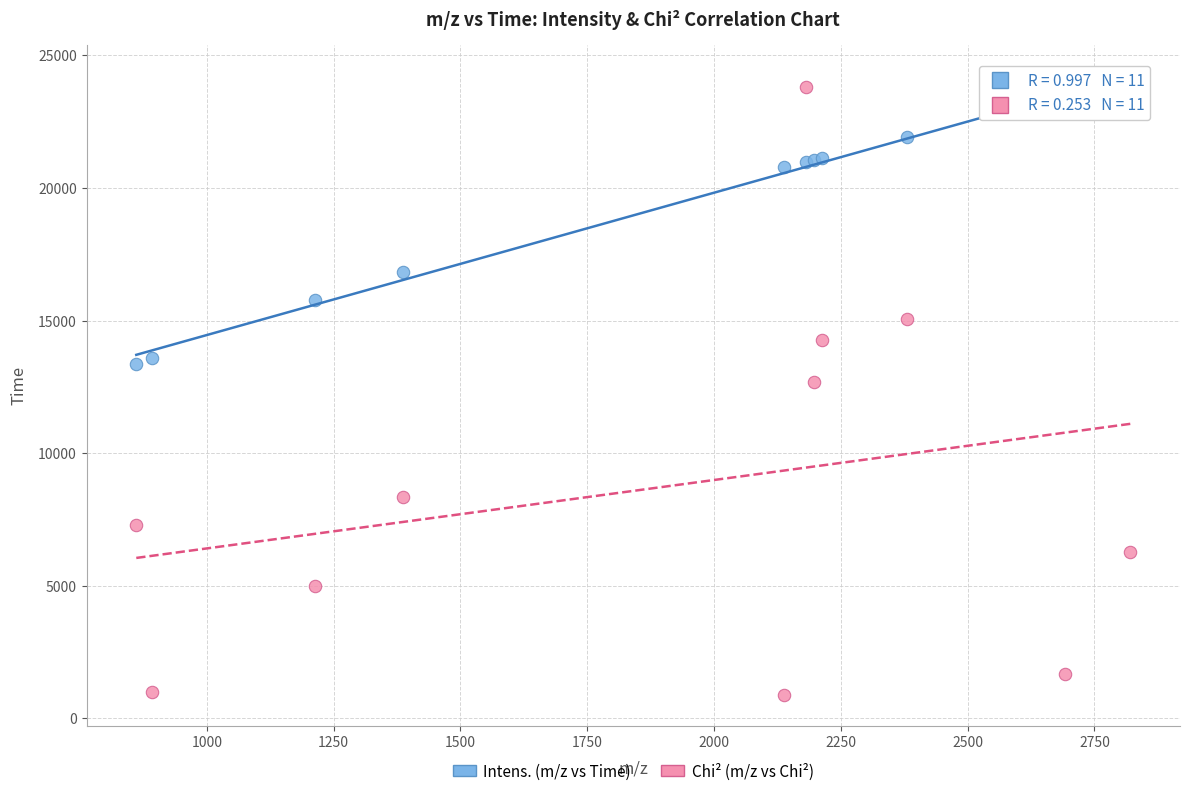

Across all series, what Y value is closest to 12347?

12679.4